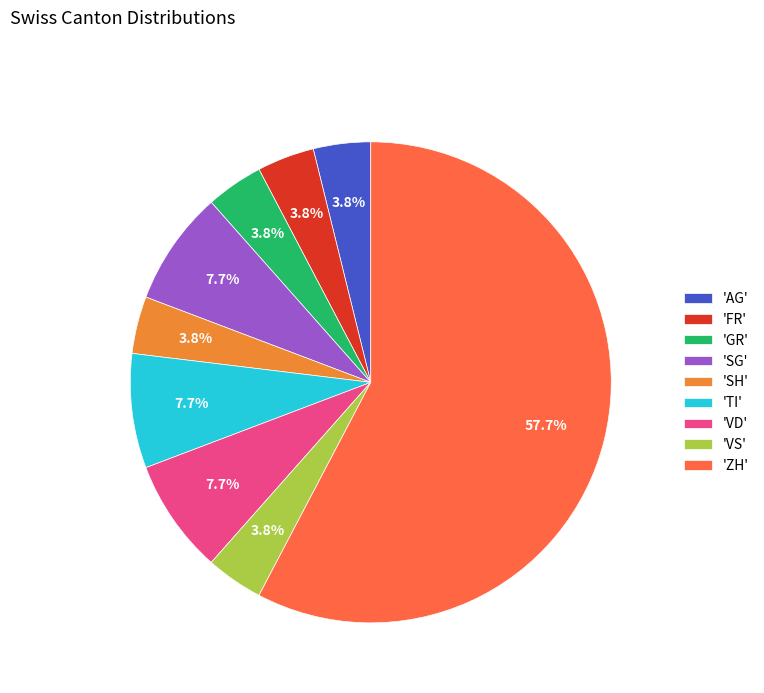

Which category has the biggest portion of the pie?

'ZH'